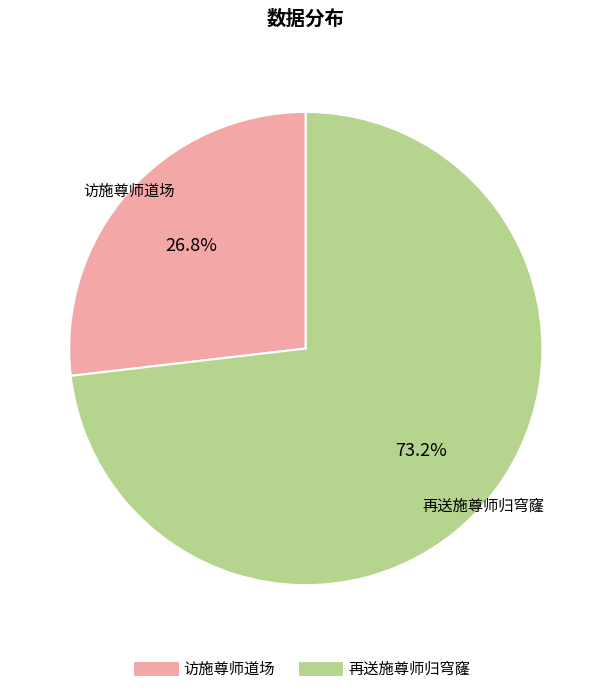

To the nearest percent, what percentage of the pie is 再送施尊师归穹窿?

73%